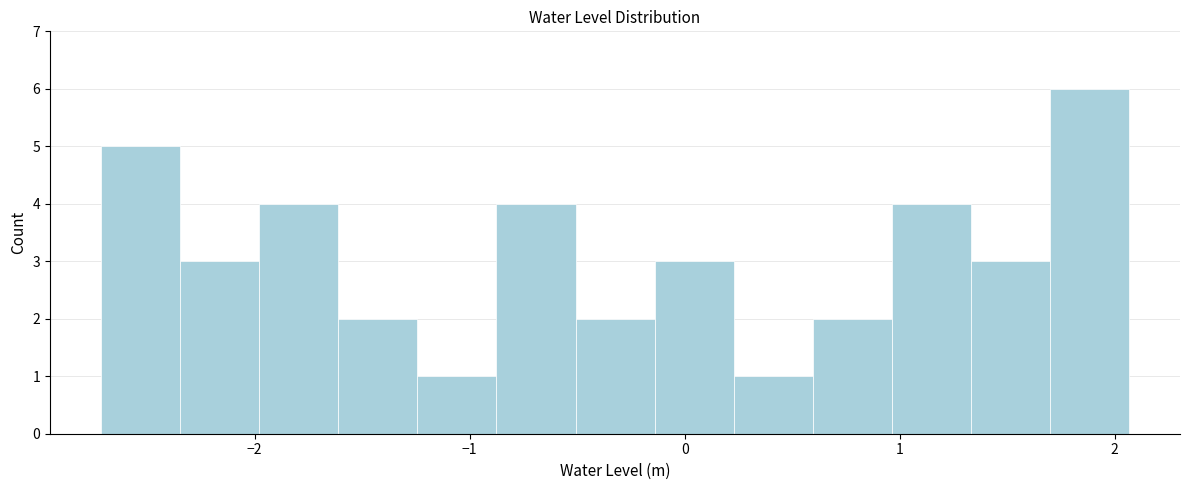

Around what value on the x-axis is the tallest bar? Give the approximate position of its centre, as read against the axis.

1.9